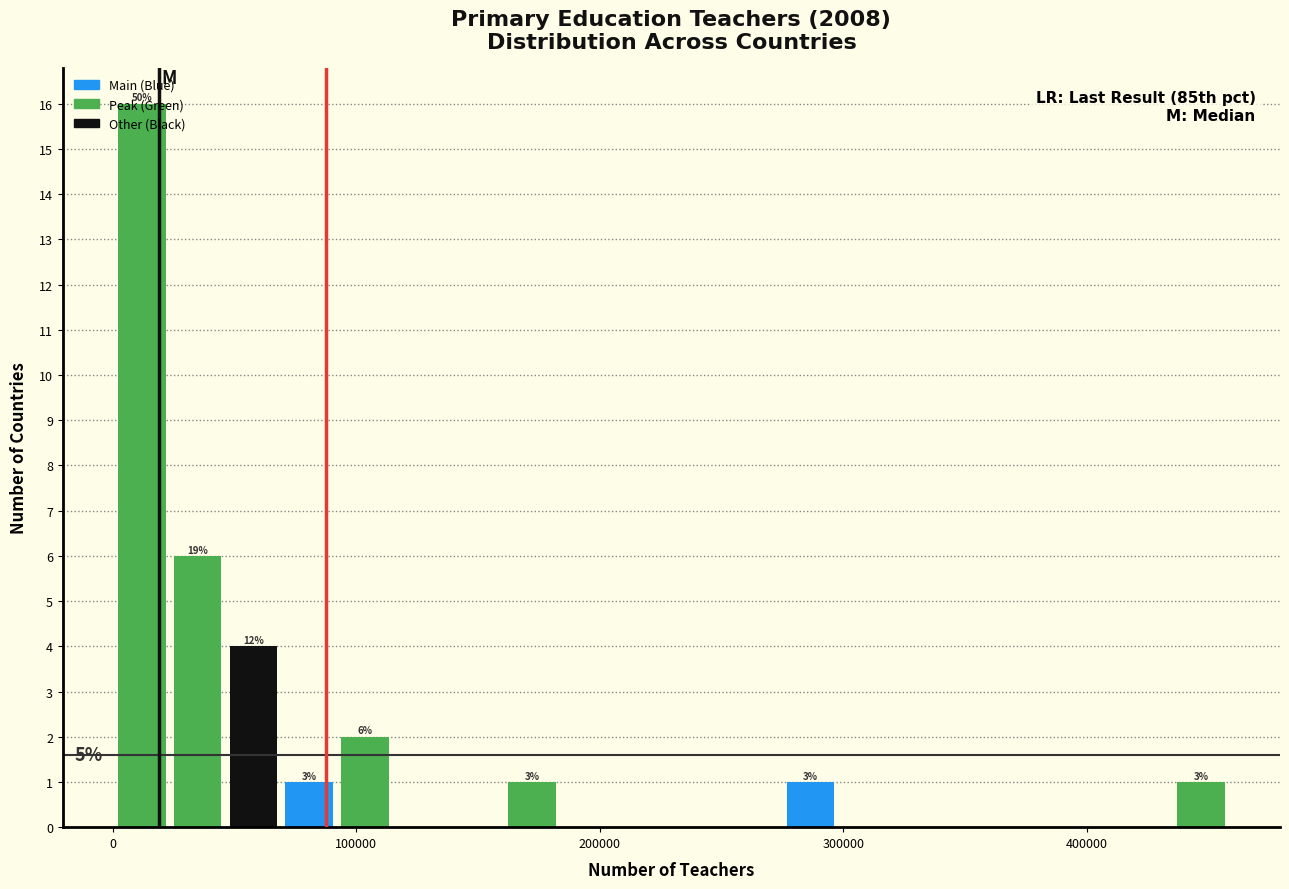

Read against the x-axis, roughly where is the centre of the tallest bar?

10000